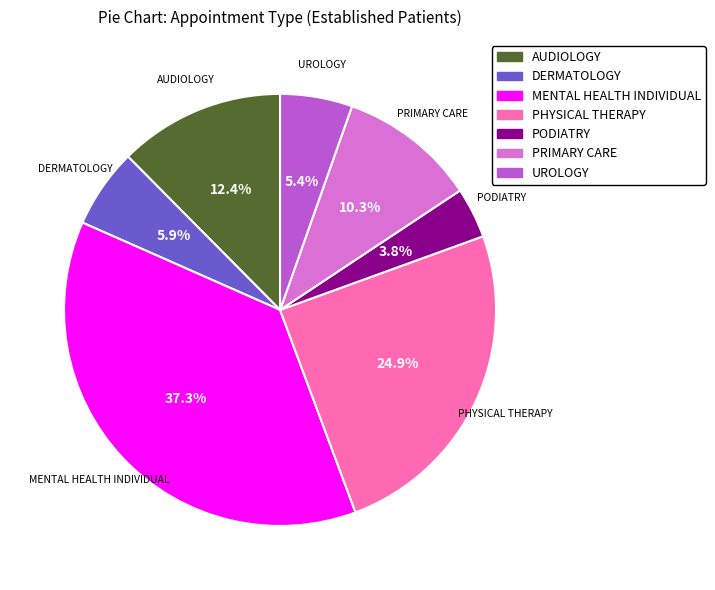

Which has a higher value, PODIATRY or DERMATOLOGY?

DERMATOLOGY